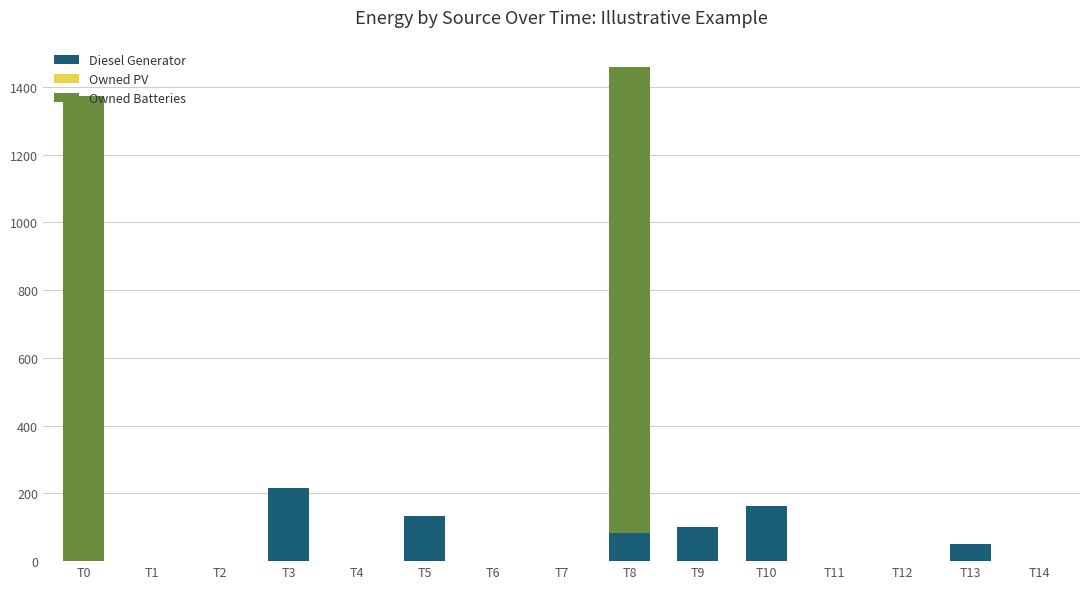

At which category is the sum across all series the highest?

T8